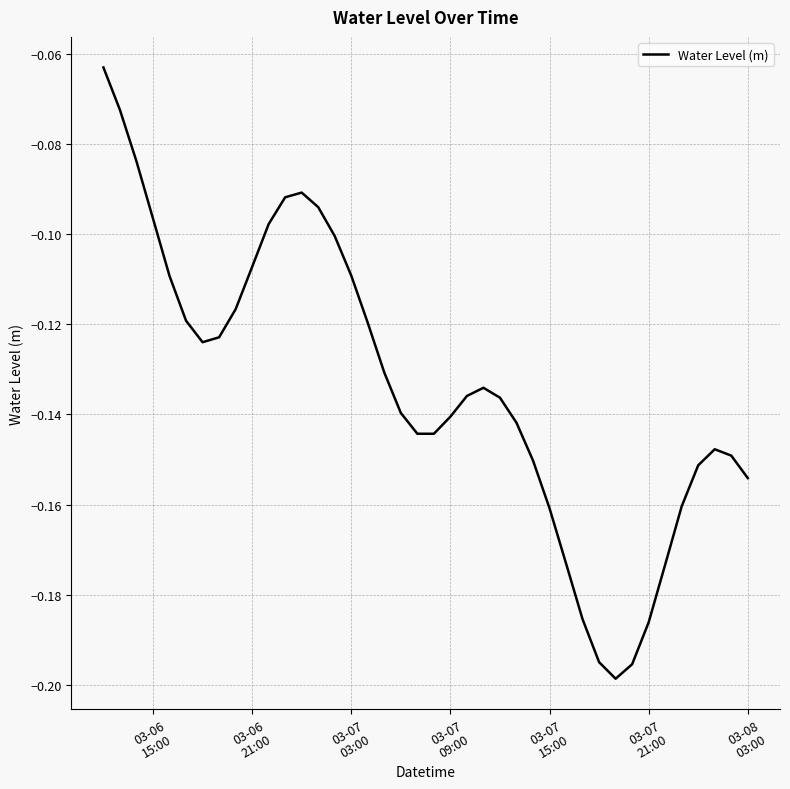

True or false: the data has more than 0 interior local peaks.

True